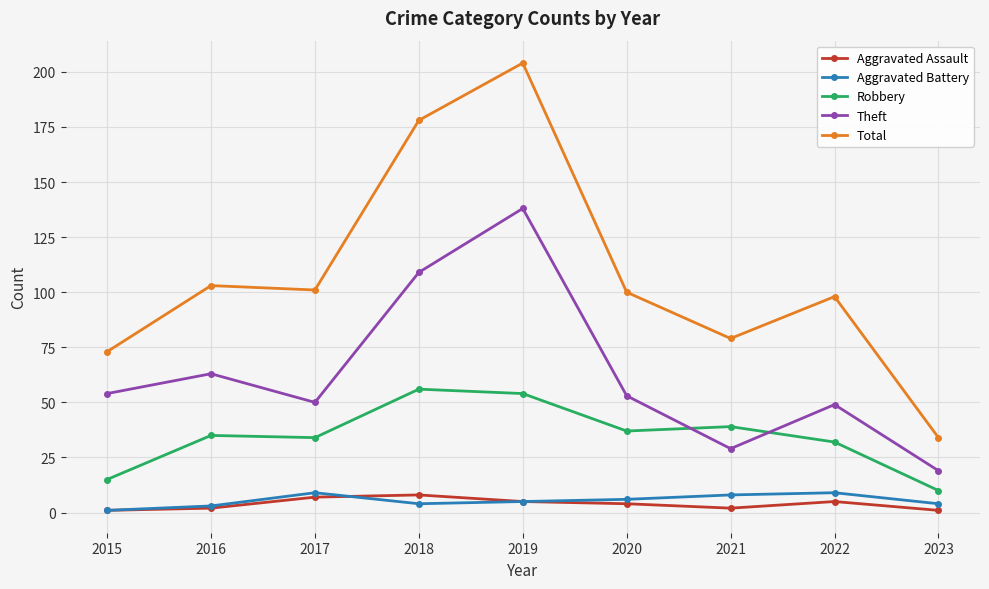

What is the difference between the maximum and minimum values in the Aggravated Assault series?

7